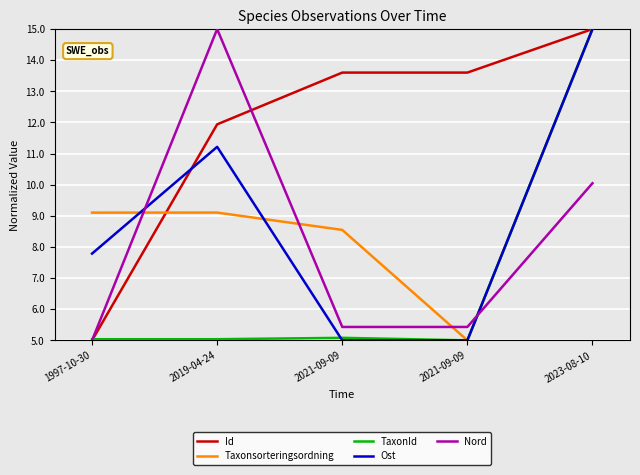

What is the sum of all Nord values?

40.9